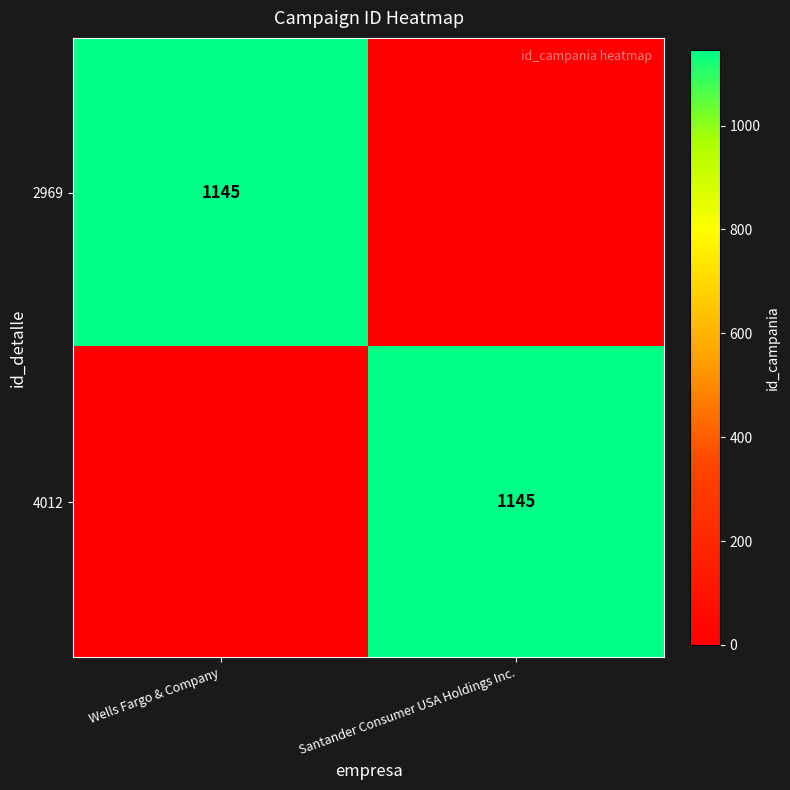

Is it true that 2969 equals 1145 at Wells Fargo & Company?

True